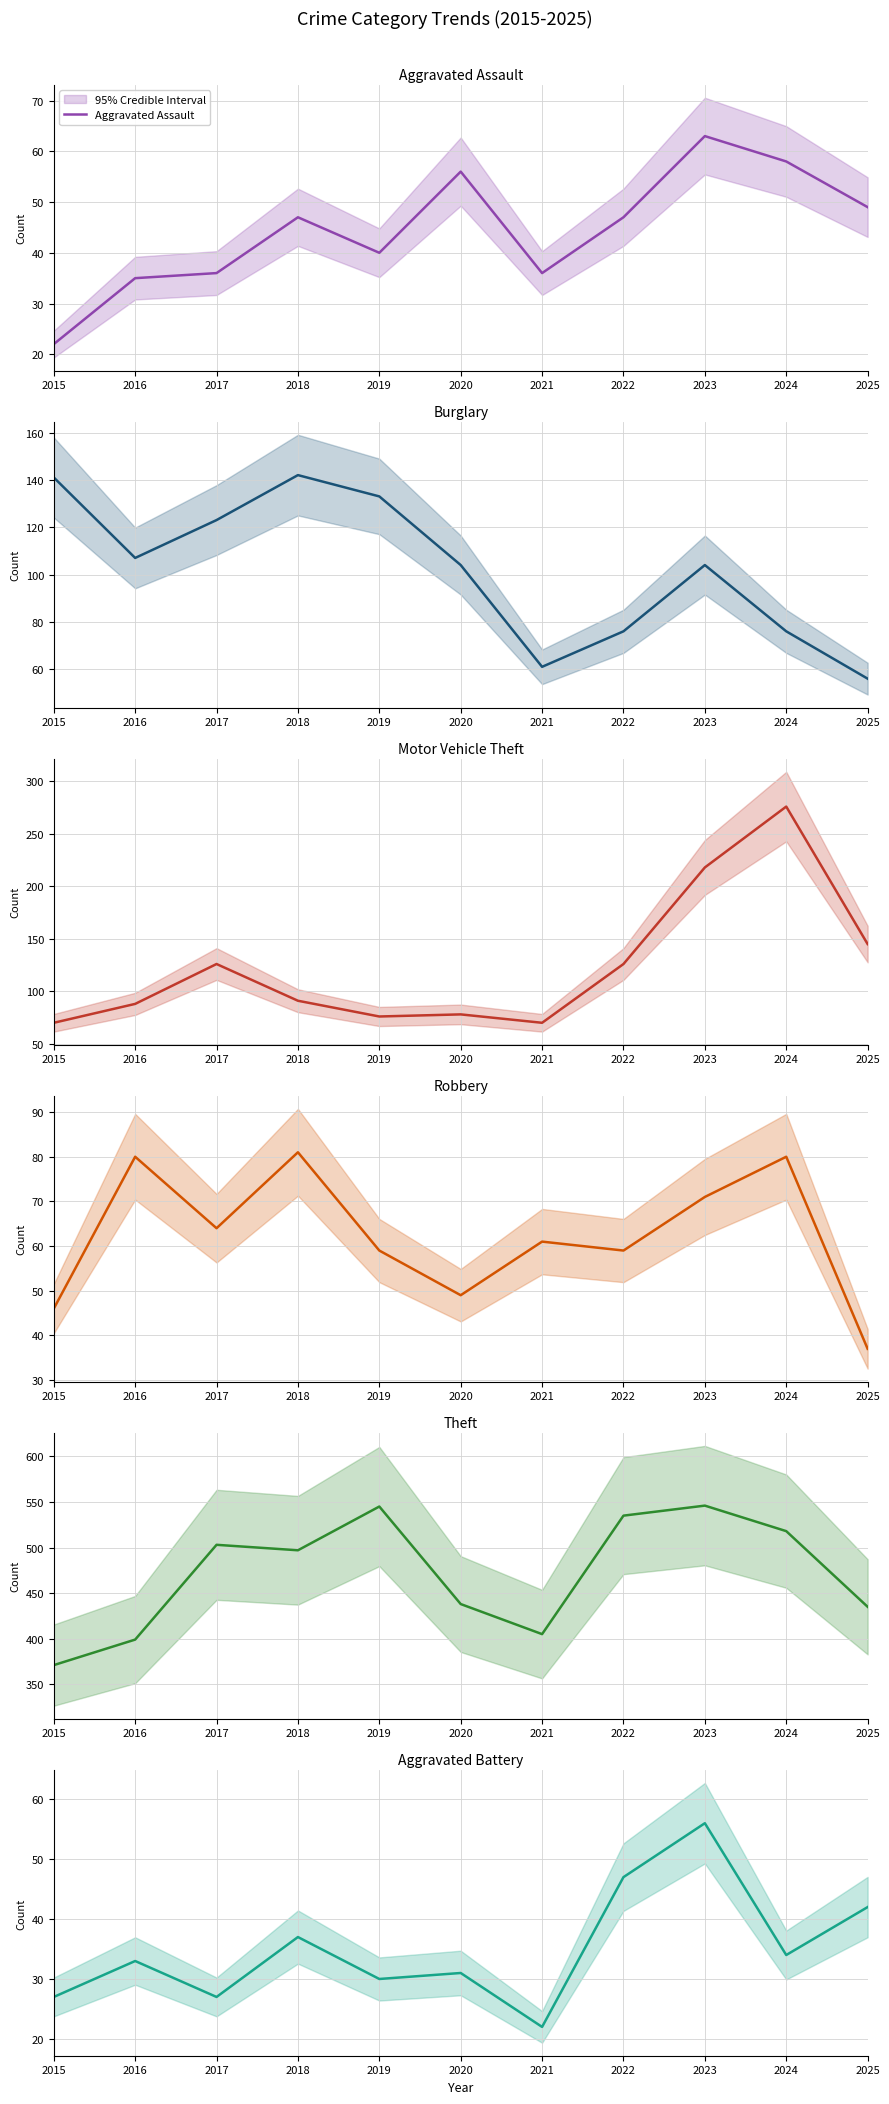

Which has a higher value, 2022 or 2025?

2025